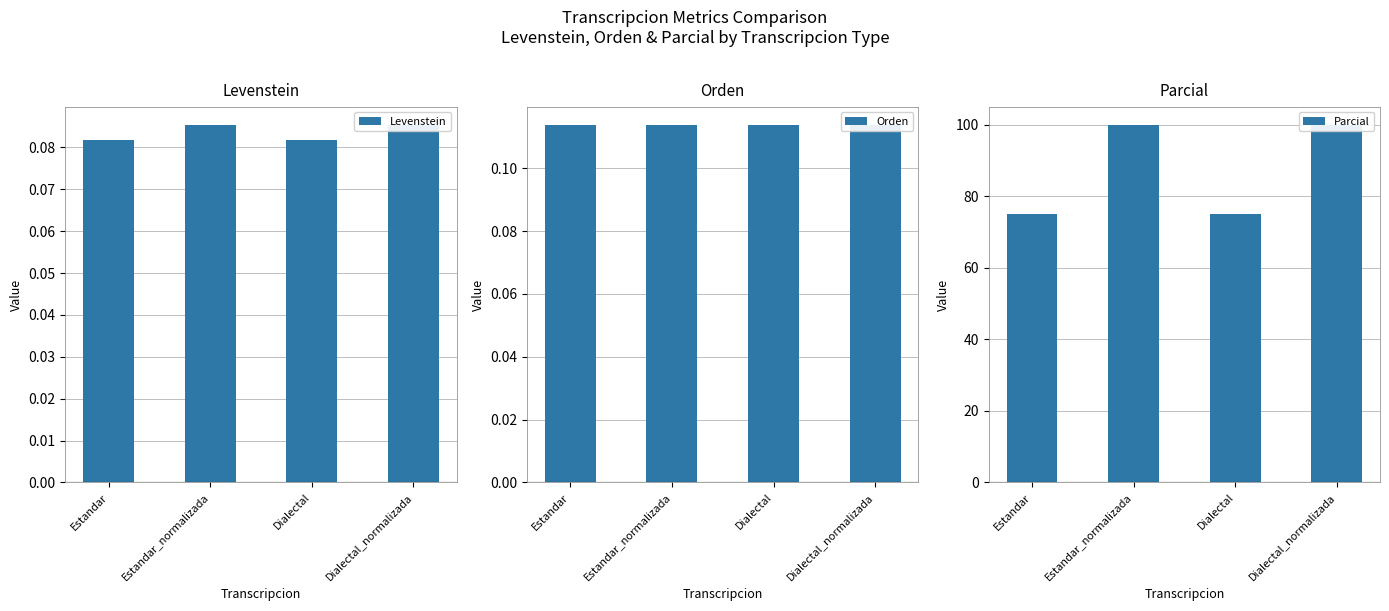

Rank the series by their maximum value, from highest to lowest.

Parcial, Orden, Levenstein